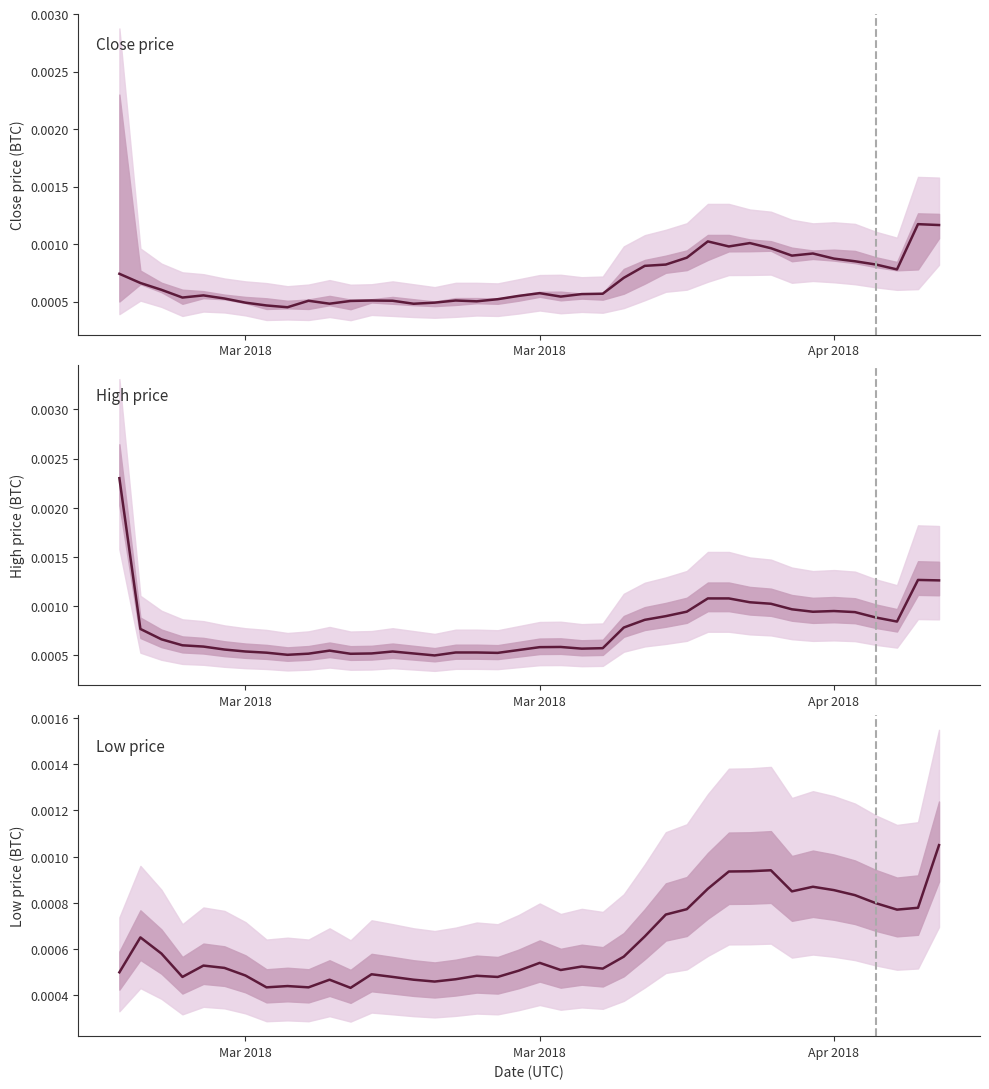

Is this an area chart (filled region under the line)?

No